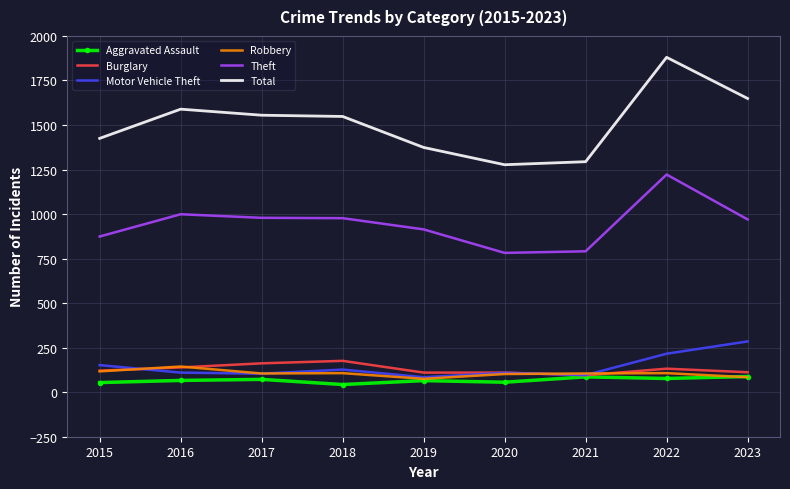

What is the sum of the Theft values at 2020 and 2021?

1573